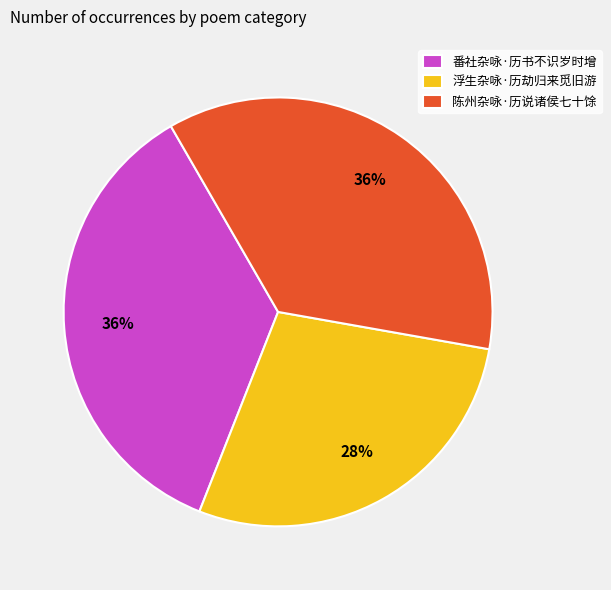

Is 陈州杂咏·历说诸侯七十馀 the majority of the pie?

No